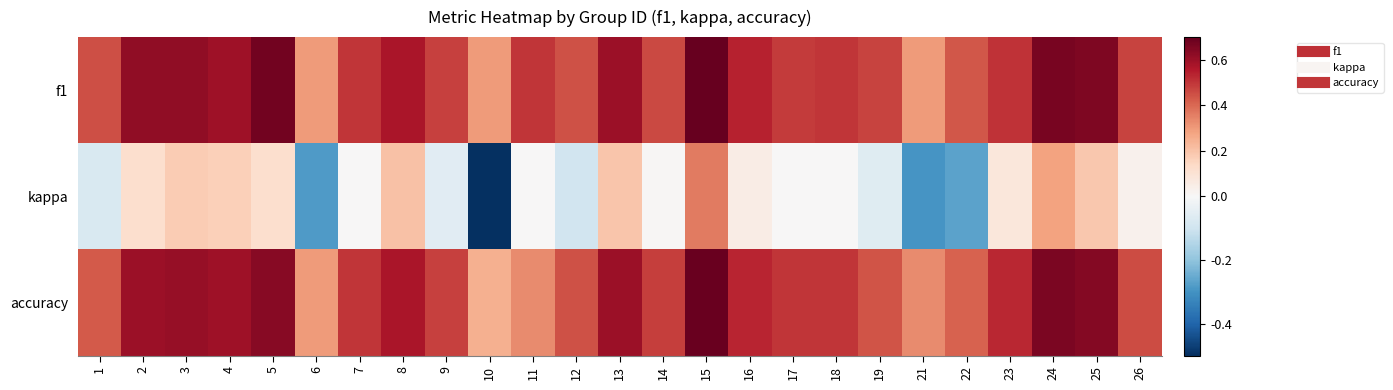

What is the spread (max minus min) of values at 21?

0.6